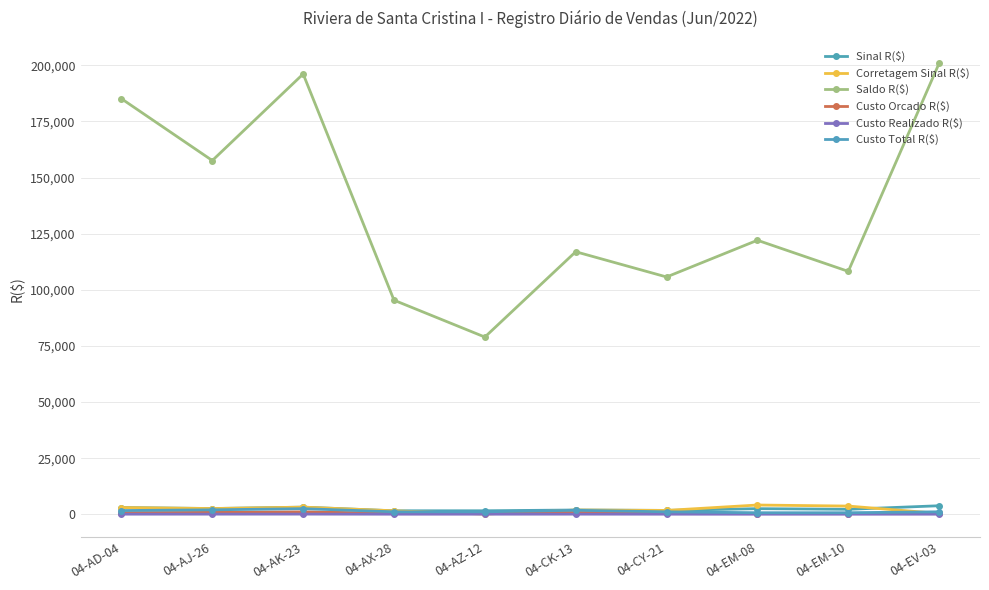

Count the number of categories in the chart.

10